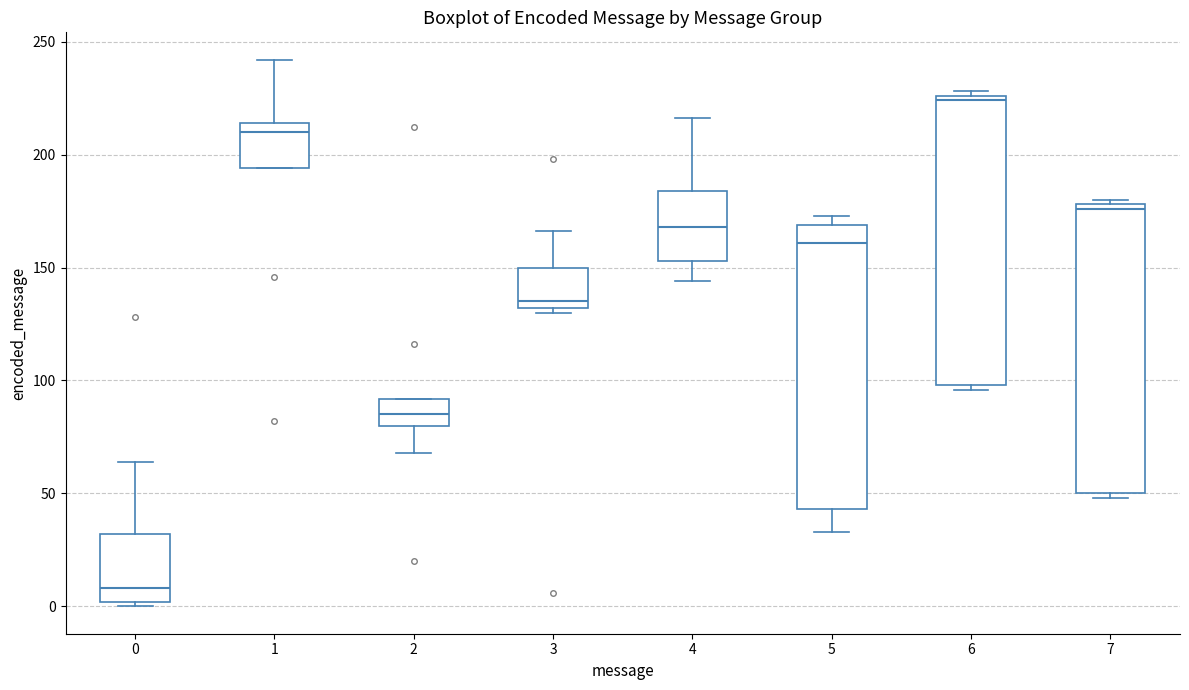

Which box's median line is the lowest?

0